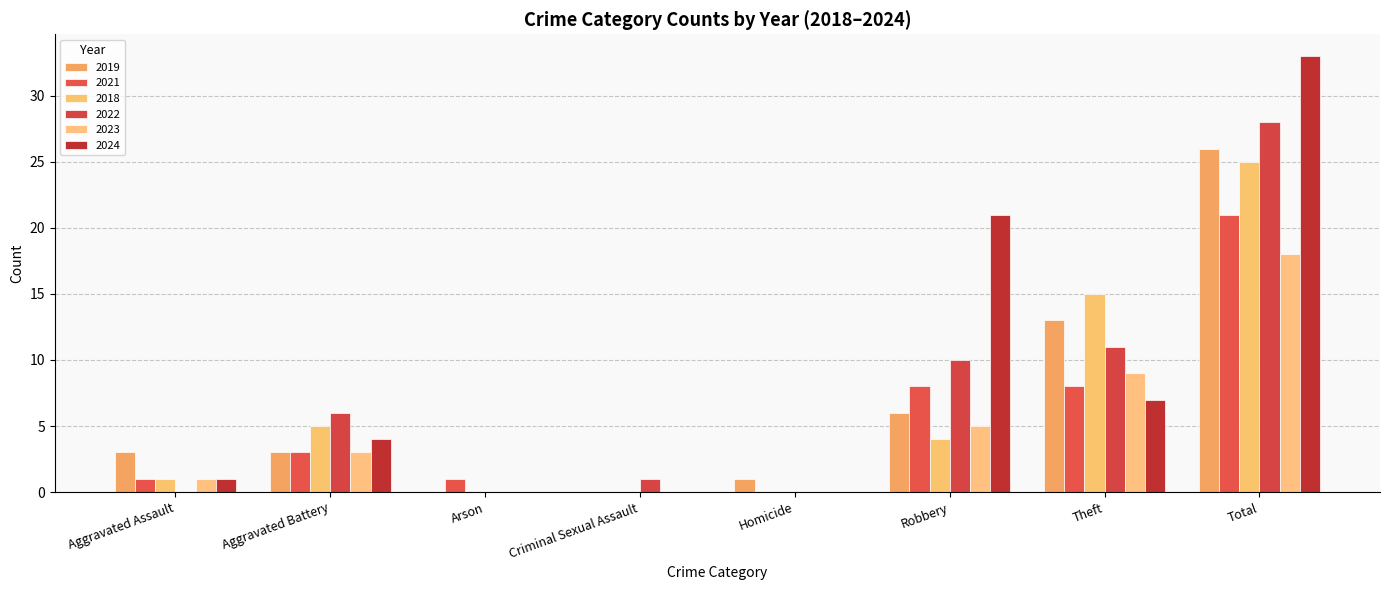

At which category is the sum across all series the highest?

Total